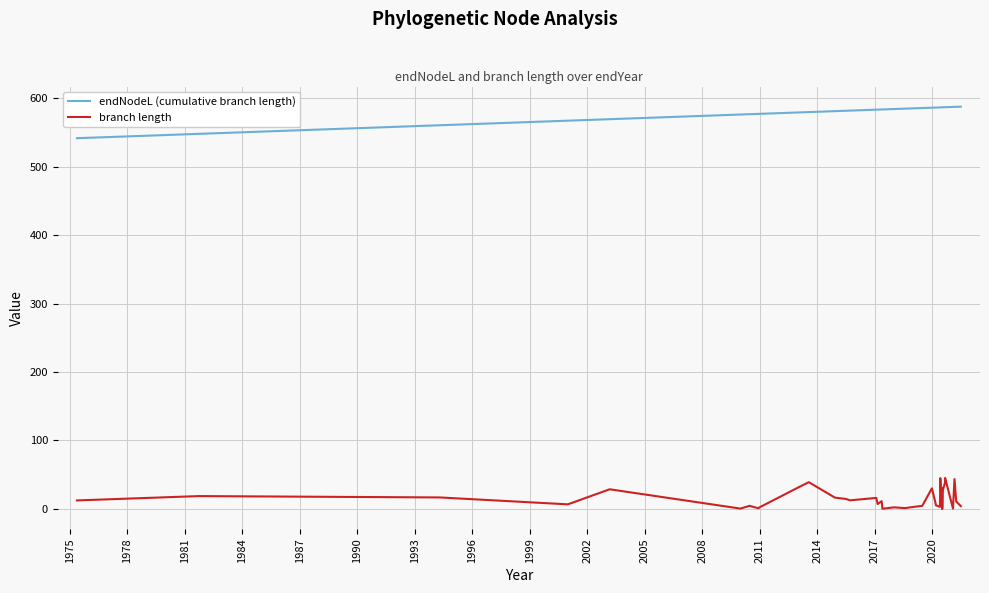

Is the value of endNodeL (cumulative branch length) at 32 greater than the value of branch length at 1996?

Yes